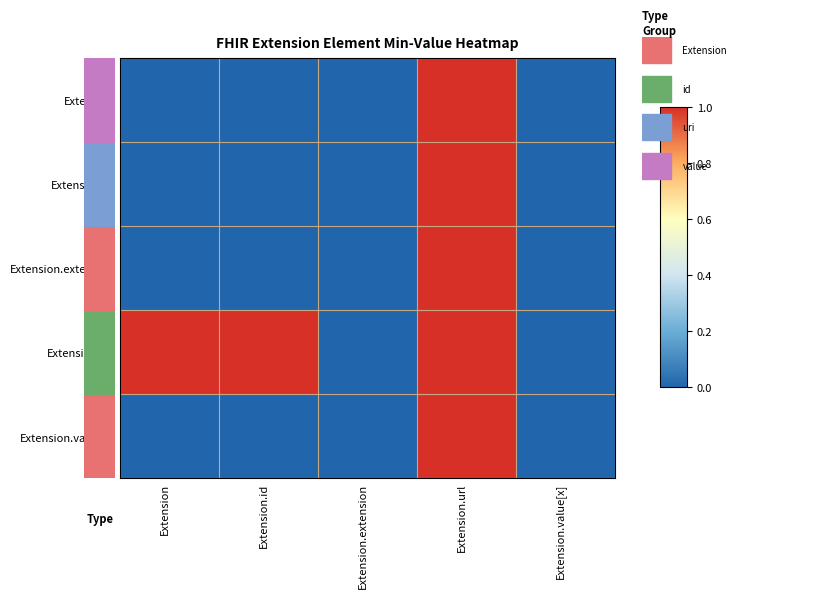

Which category has the highest value across all series?

Extension.url